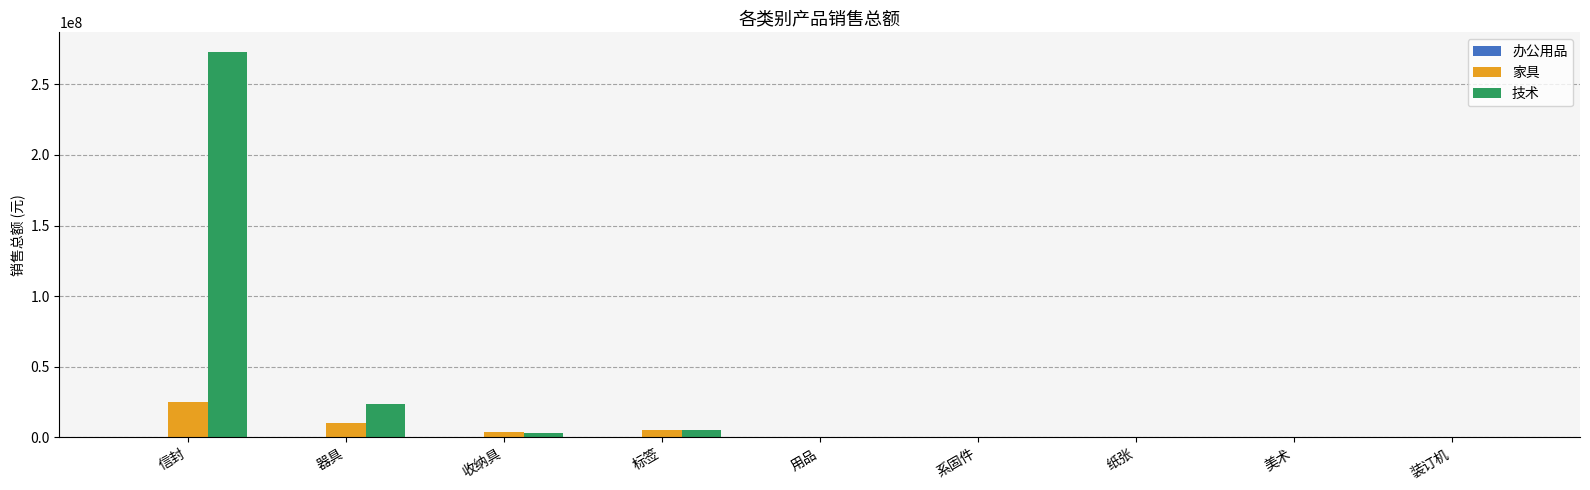

What is the highest value of the 家具 series?

24730376.0